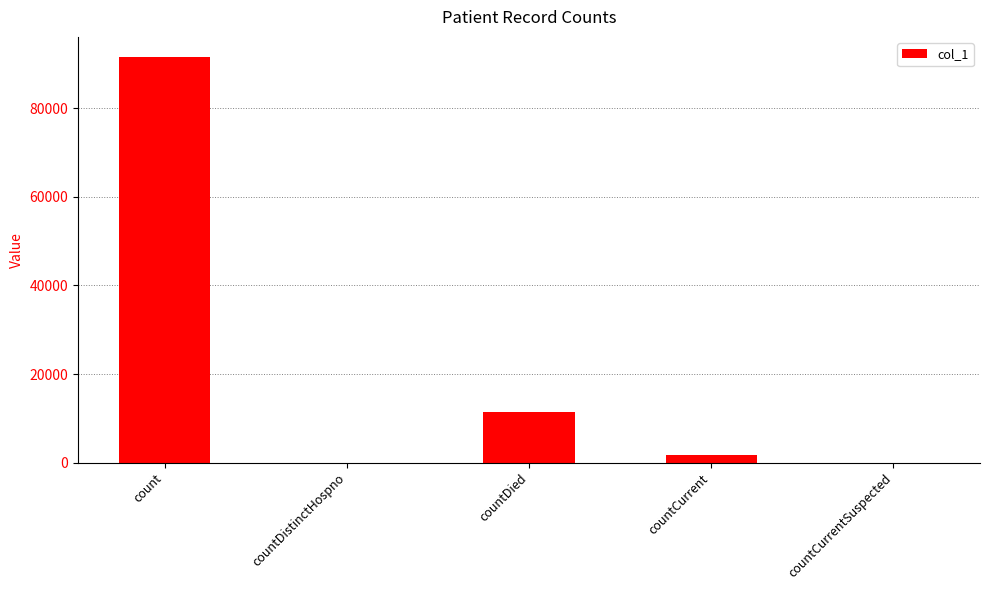

Which label corresponds to the largest value in the chart?

count